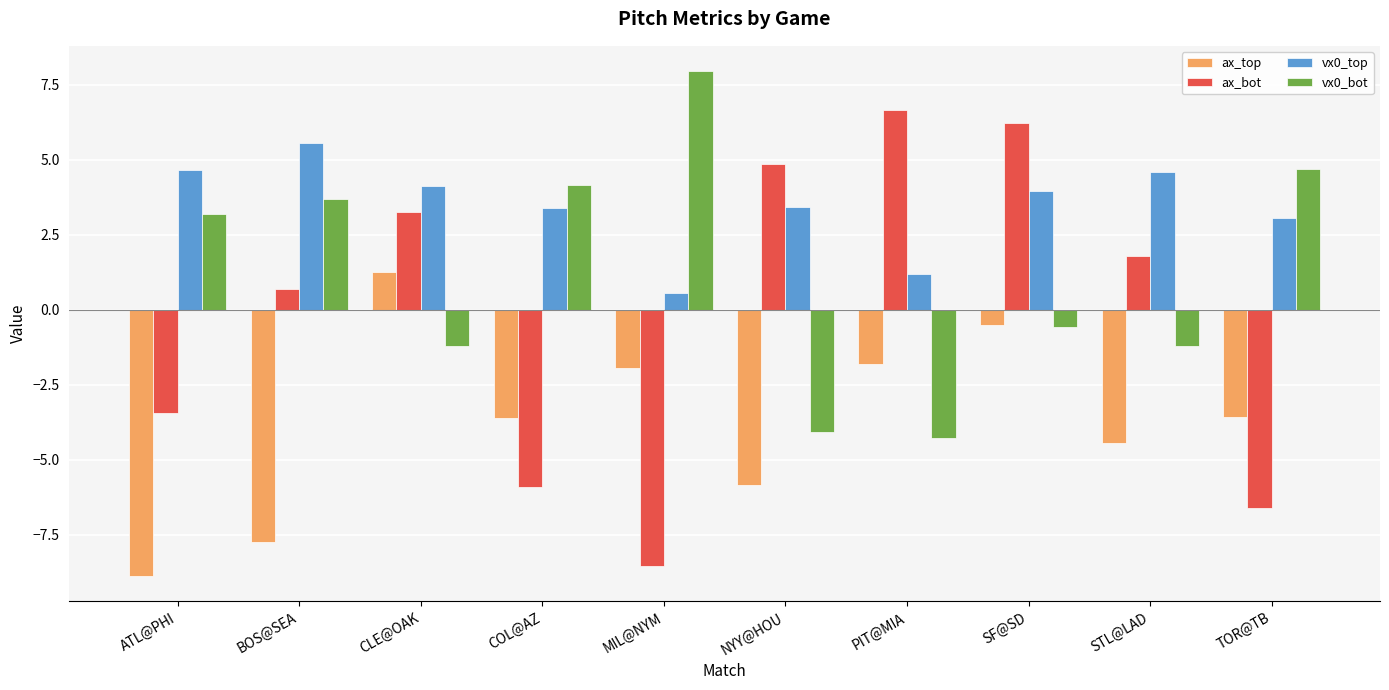

Between COL@AZ and PIT@MIA, which series saw the biggest shift?

ax_bot